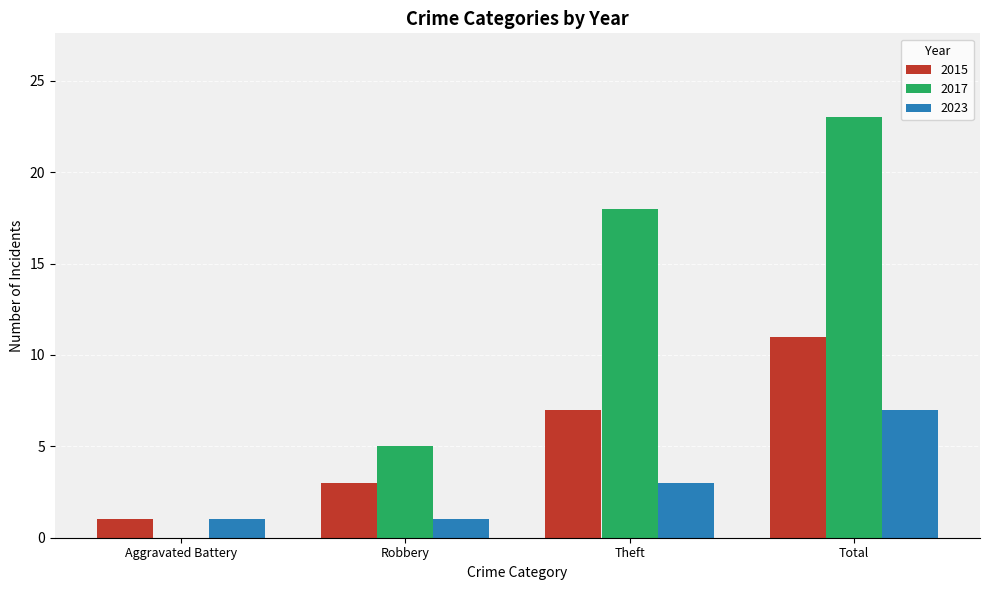

Reading left to right, what are all the values shown in this chart?

2015: 1	3	7	11
2017: 0	5	18	23
2023: 1	1	3	7